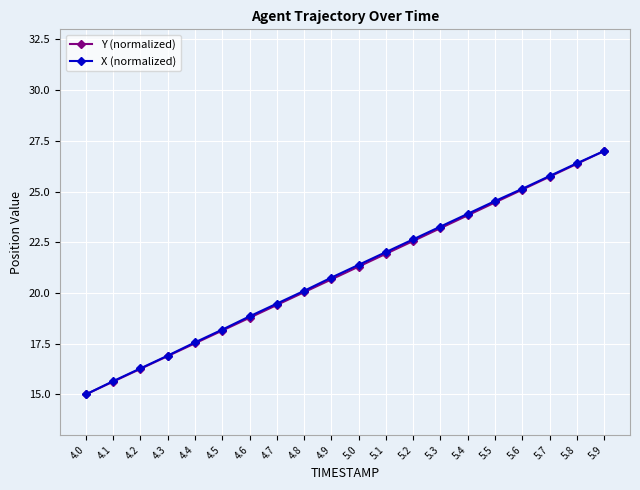

What is the minimum value for X (normalized)?

15.0